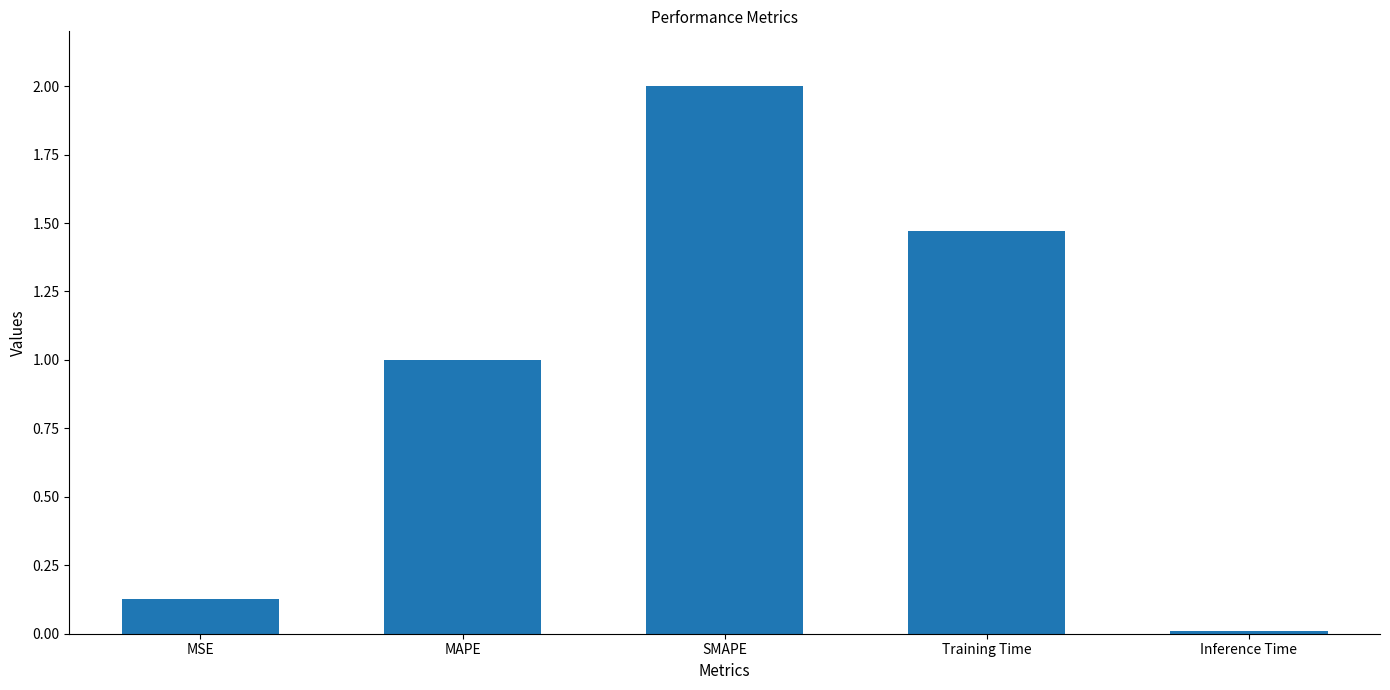

At which category does the chart reach its peak across all series?

SMAPE